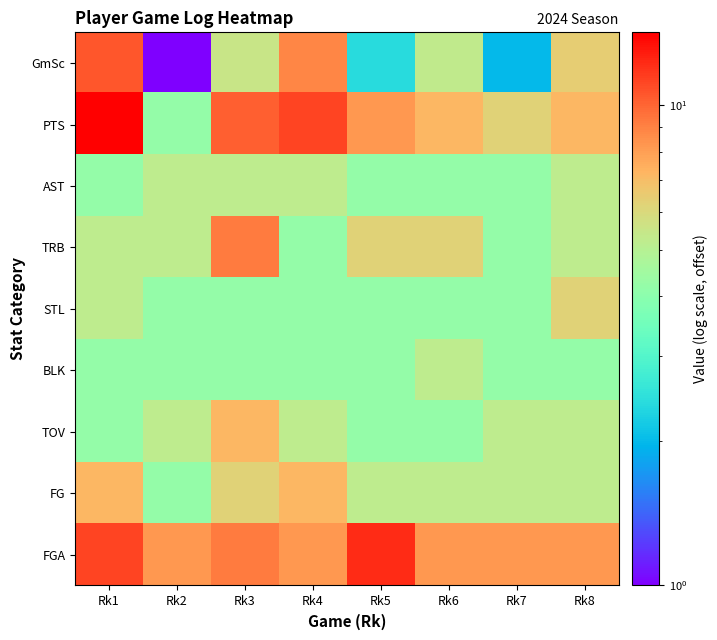

Which series has the largest total across all categories?

FGA